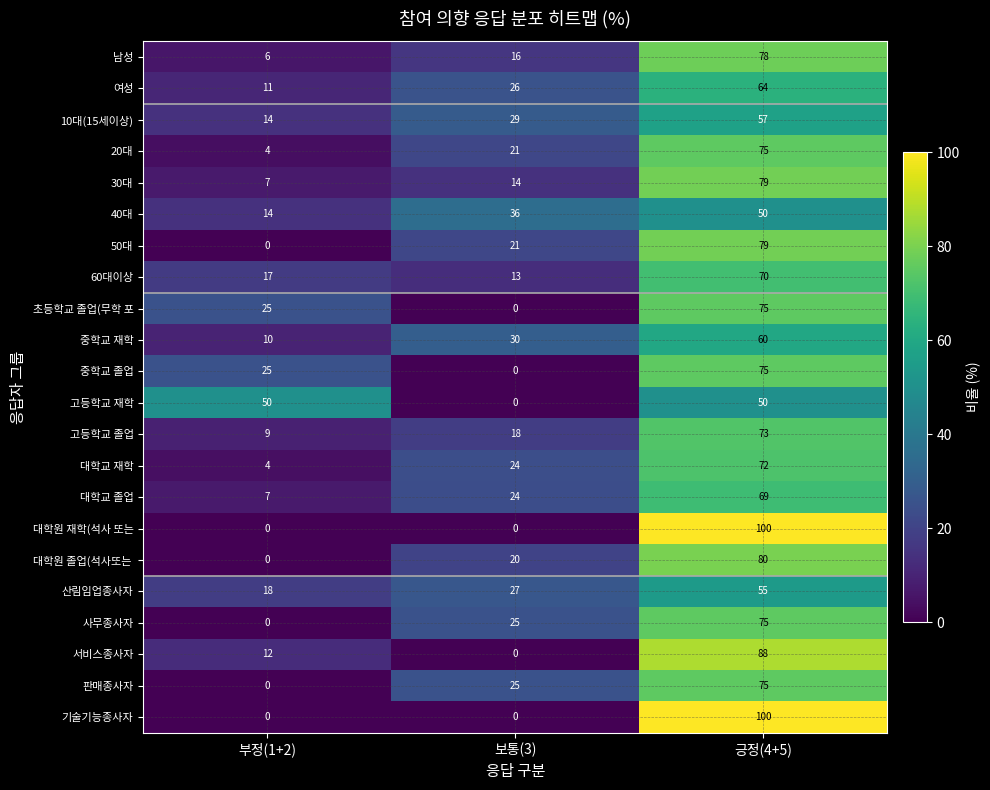

How many 10대(15세이상) values are between 14 and 57?

3